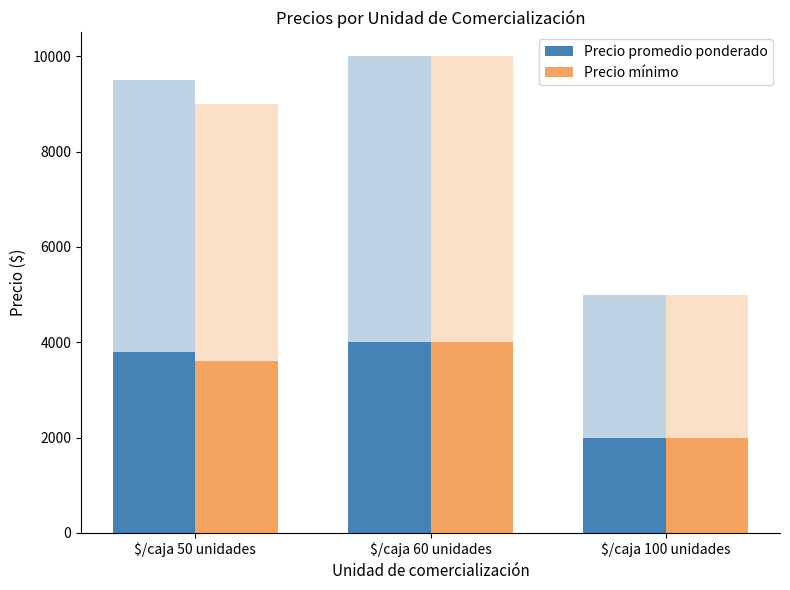

What position from the right is $/caja 60 unidades?

2